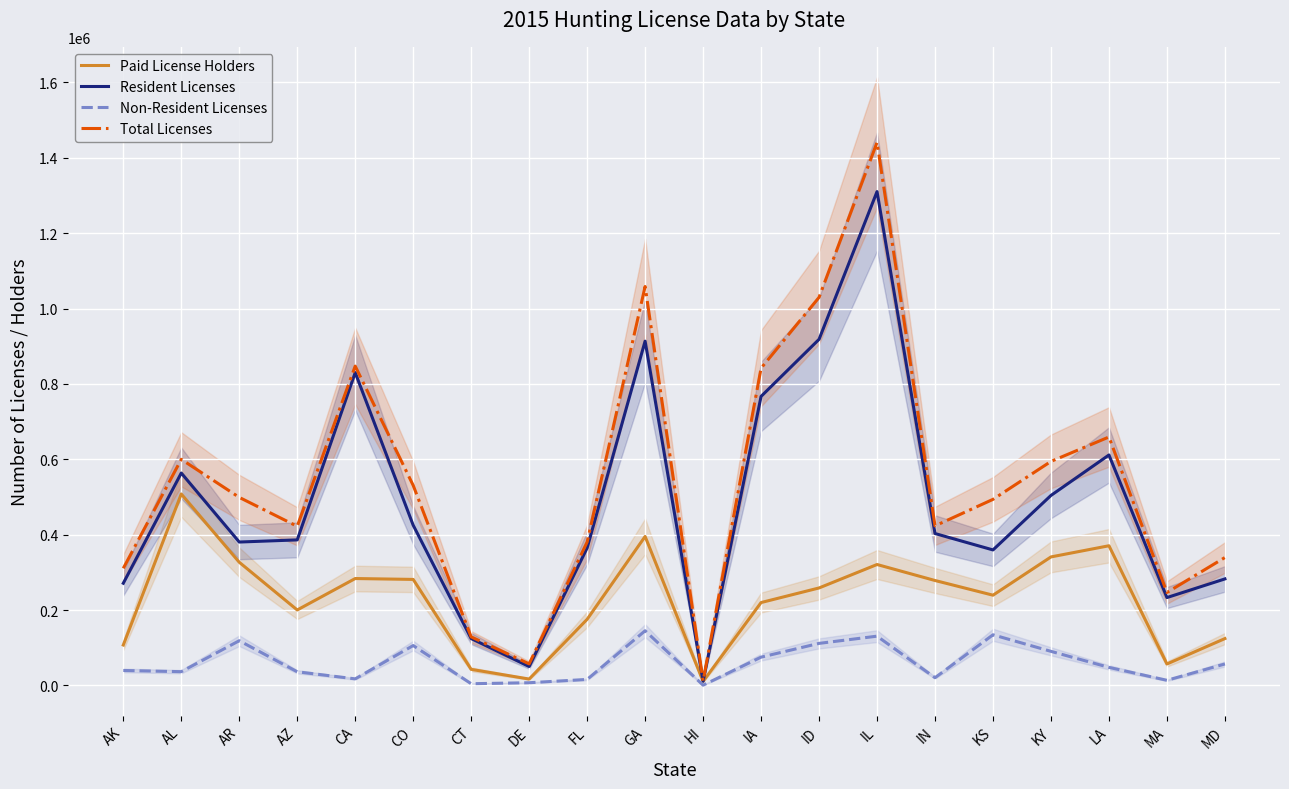

What is the sum of all Total Licenses values?

10914739